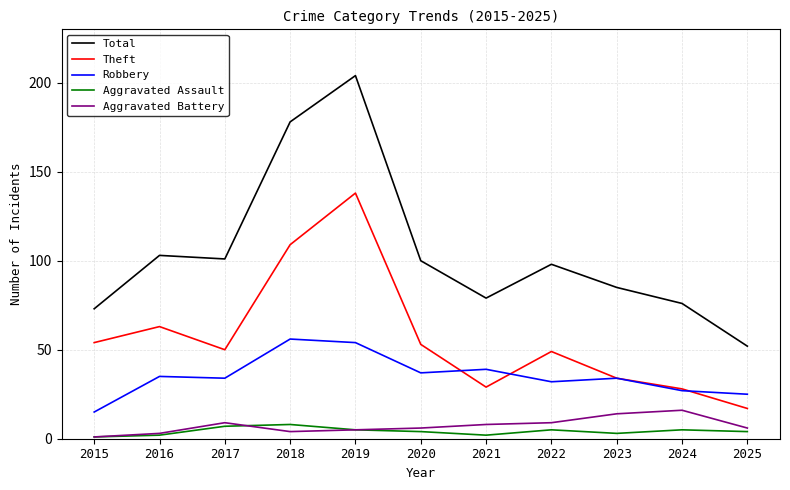

True or false: Theft has a value of 34 at 2023.

True